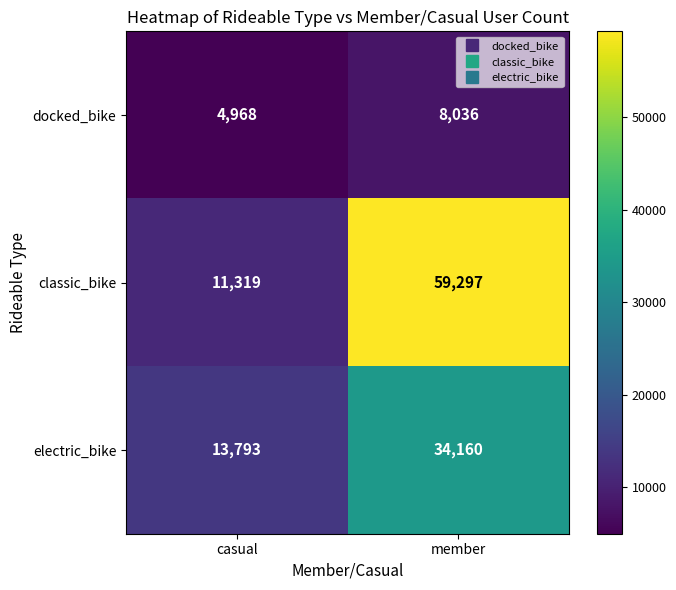

At which label is classic_bike closest to 35308?

casual